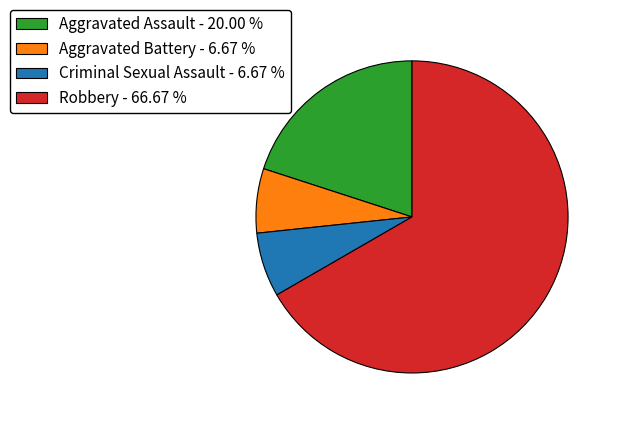

How many slices are in this pie chart?

4